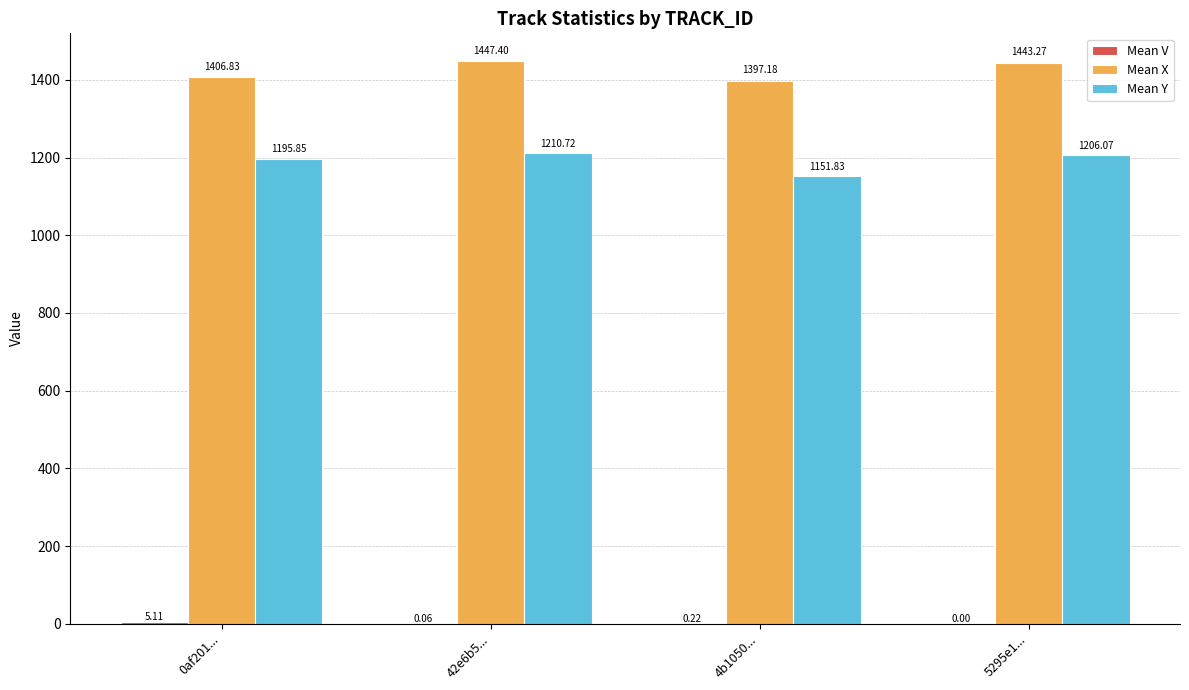

At which category does the chart reach its peak across all series?

42e6b5...